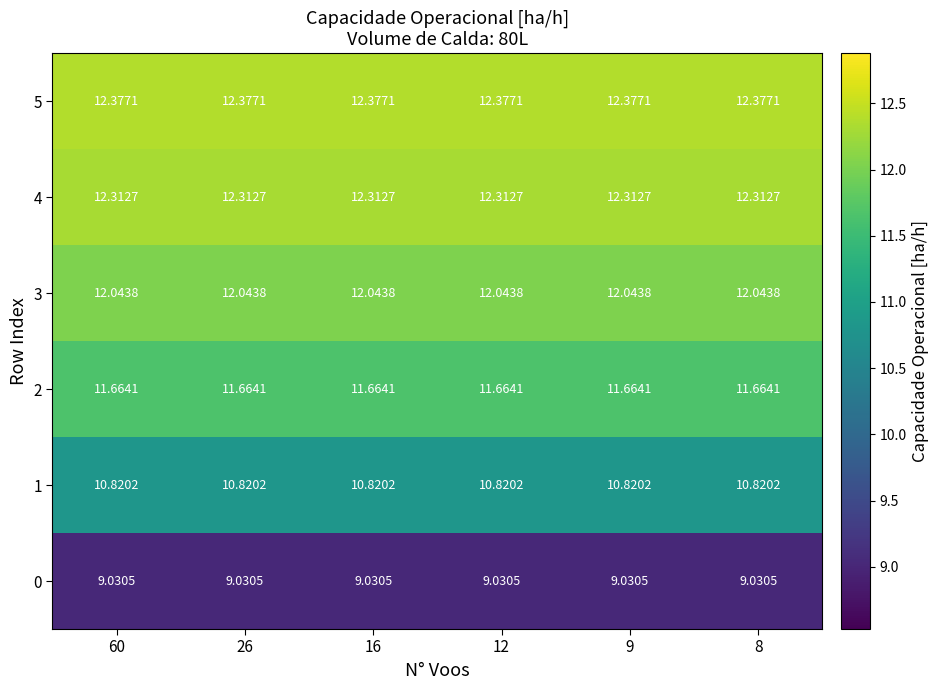

Is the value of 5 at 60 greater than the value of 2 at 12?

Yes